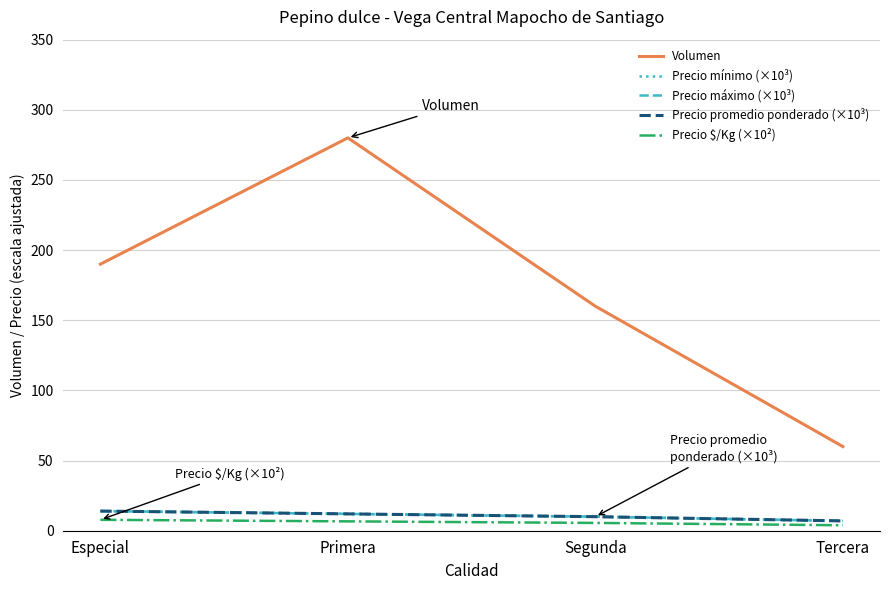

Does the chart have visible grid lines?

Yes